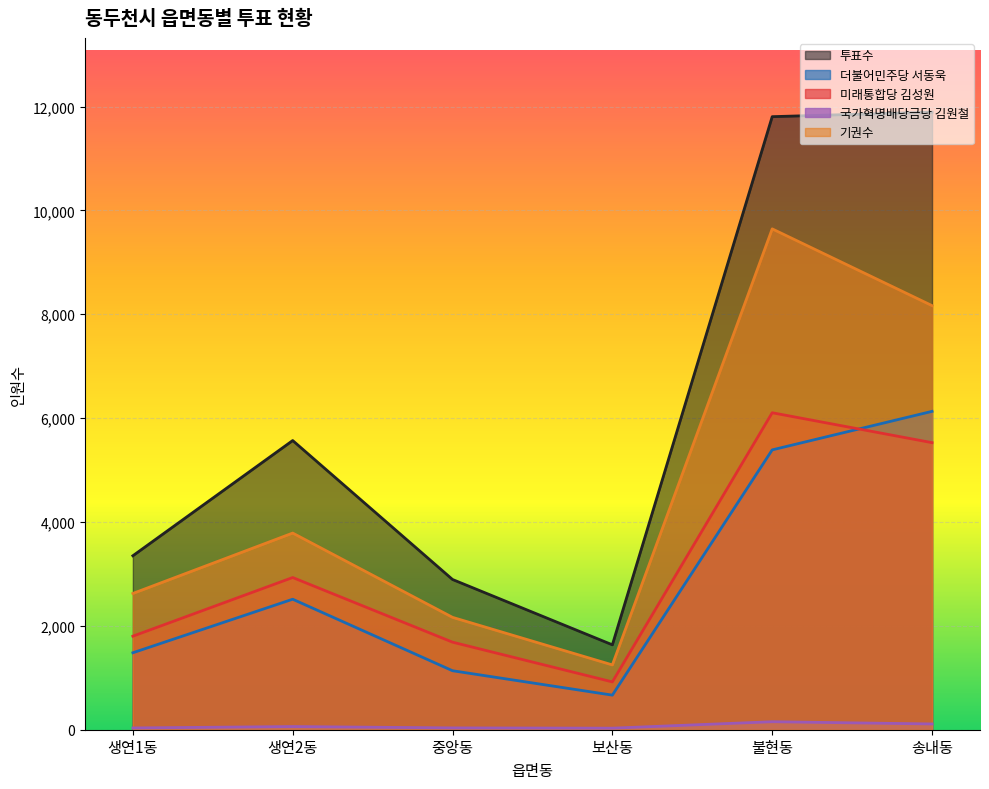

Between 불현동 and 보산동, which is larger?

불현동